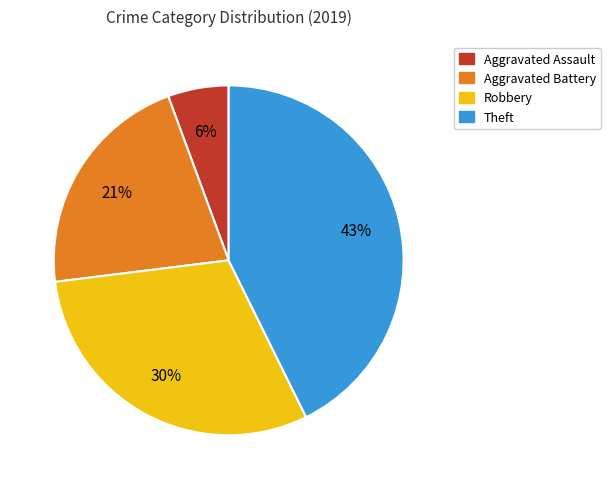

How many segments does this pie chart have?

4